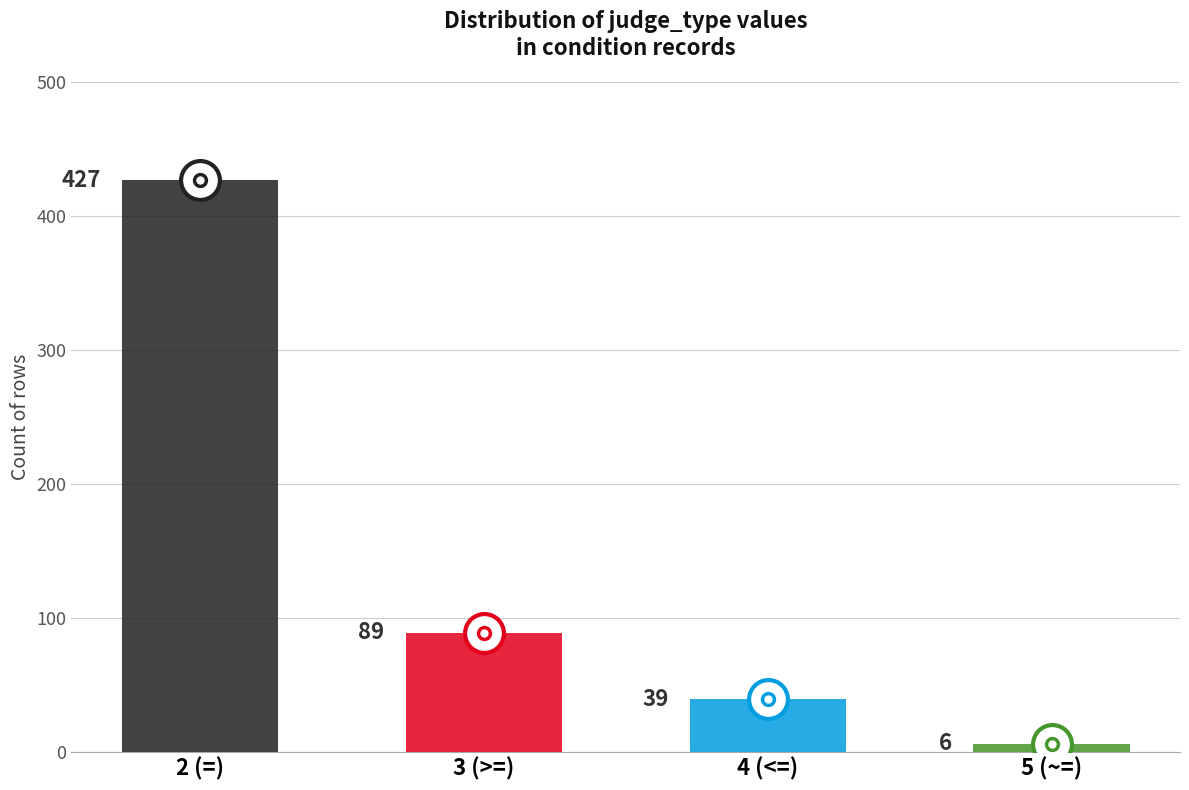

What is the value of the 3rd bar from the left?

39